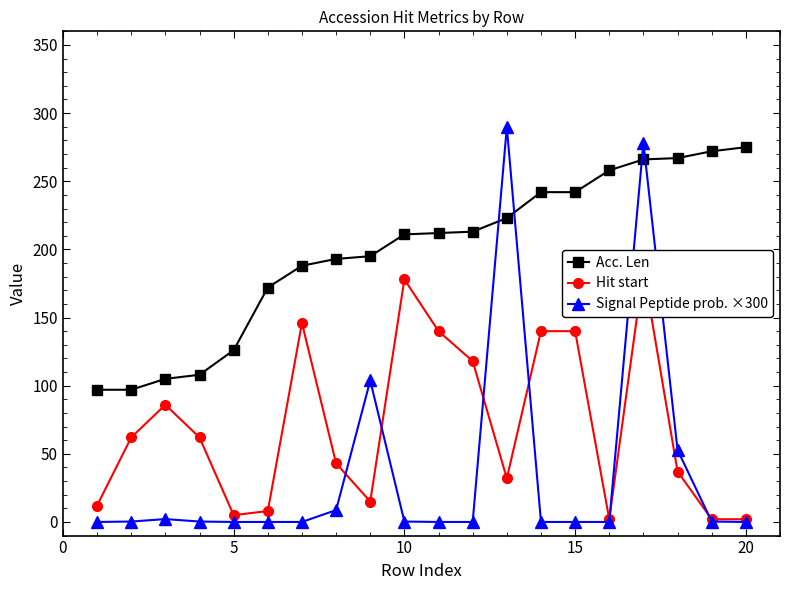

How many data points in Signal Peptide prob. ×300 are above 0?

10